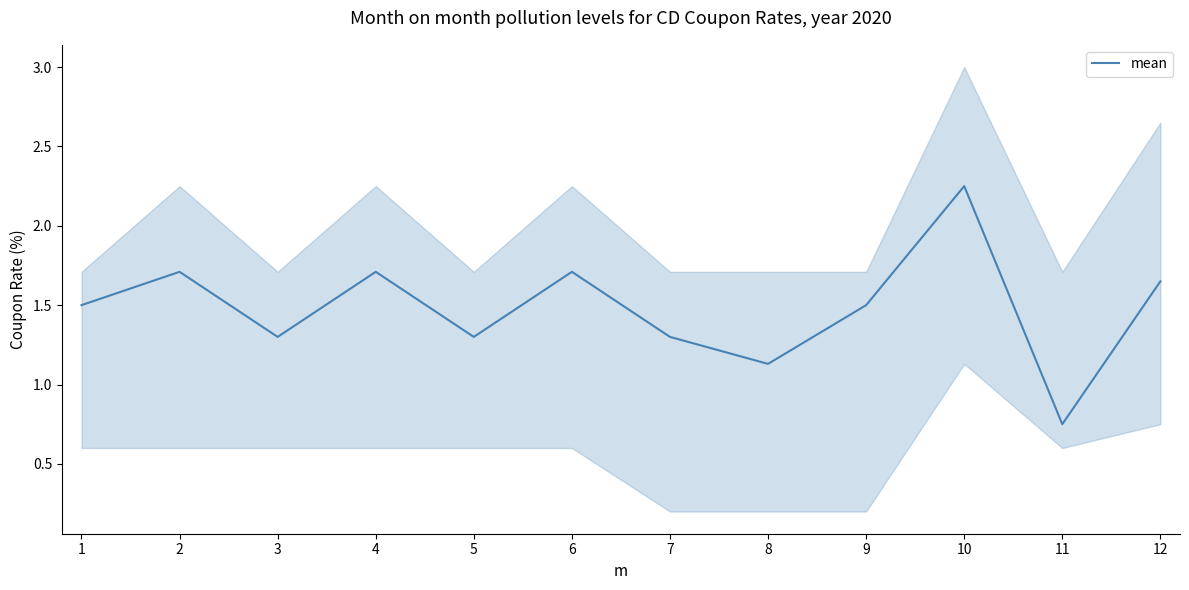

What is the value of the 10th point from the left?

2.2